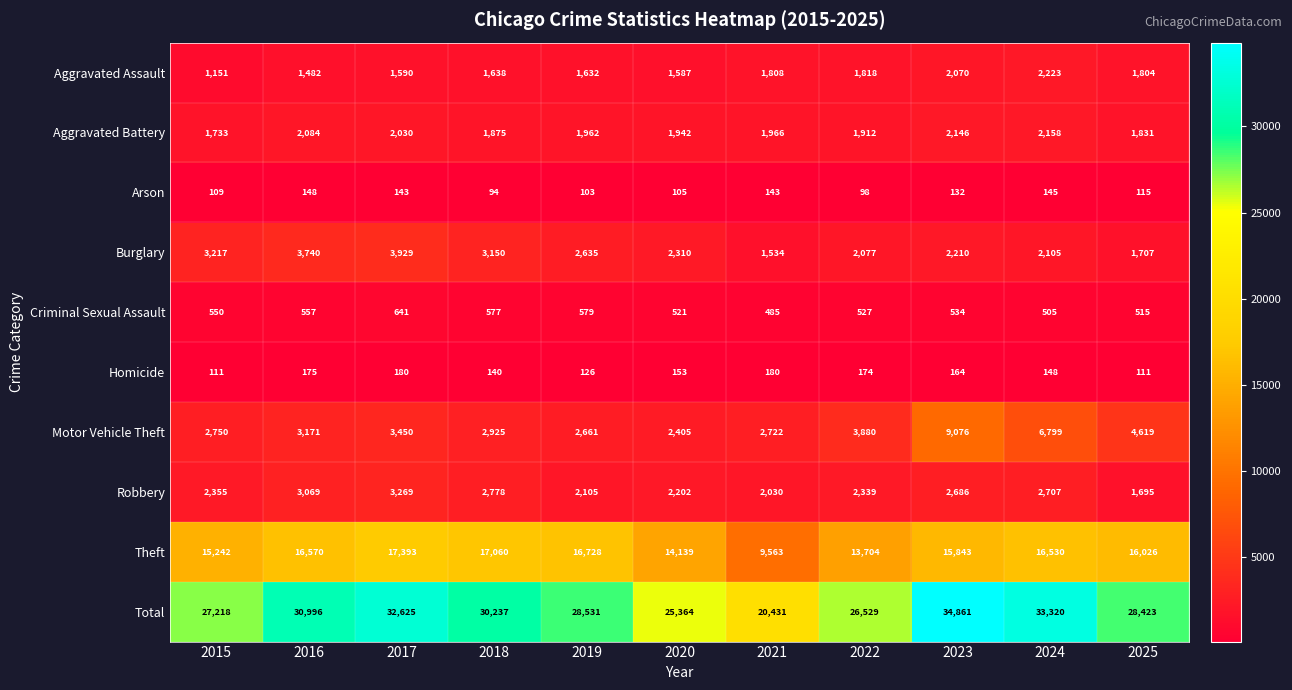

What is the minimum value for Robbery?

1695